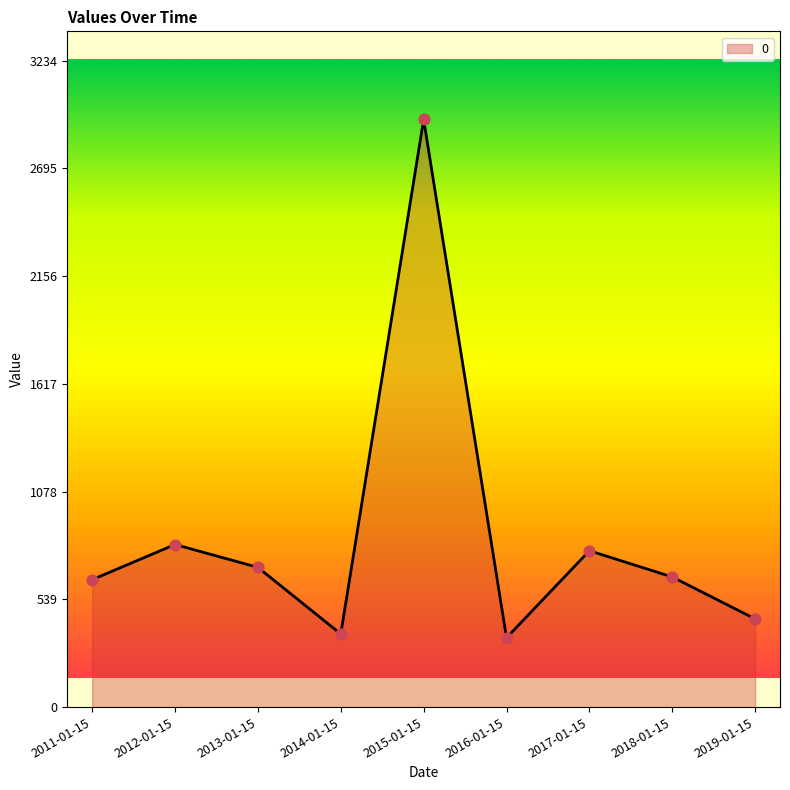

Between 2019-01-15 and 2018-01-15, which is larger?

2018-01-15